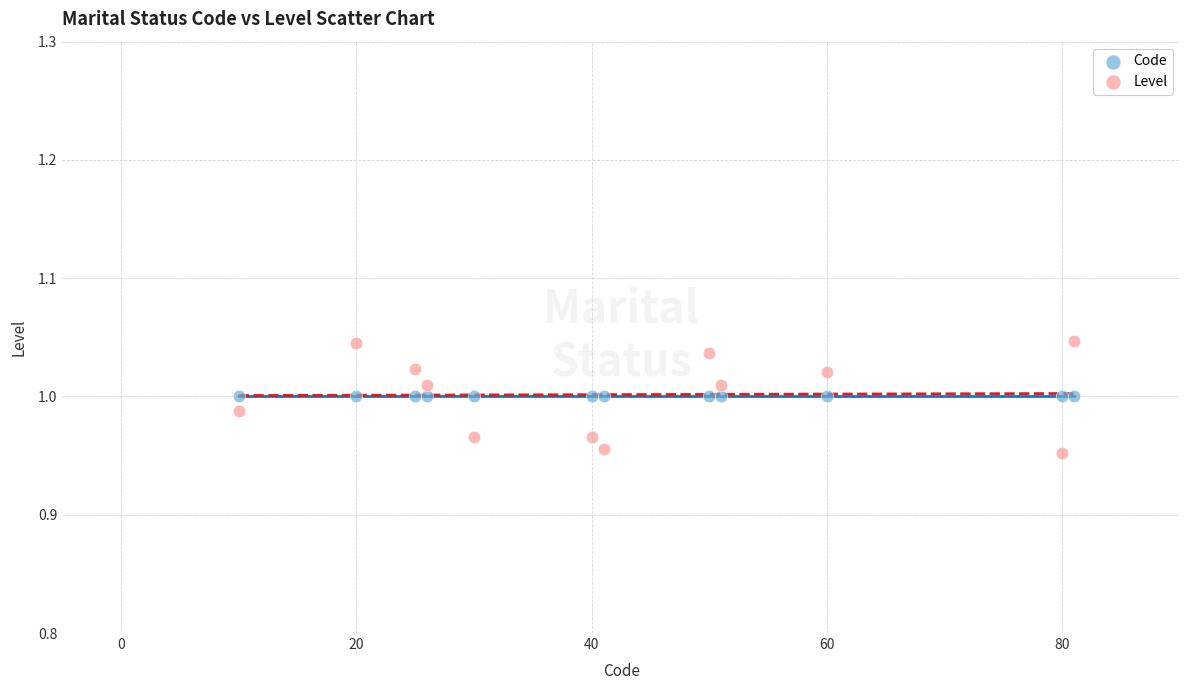

Which series contains the highest Y value?

Level